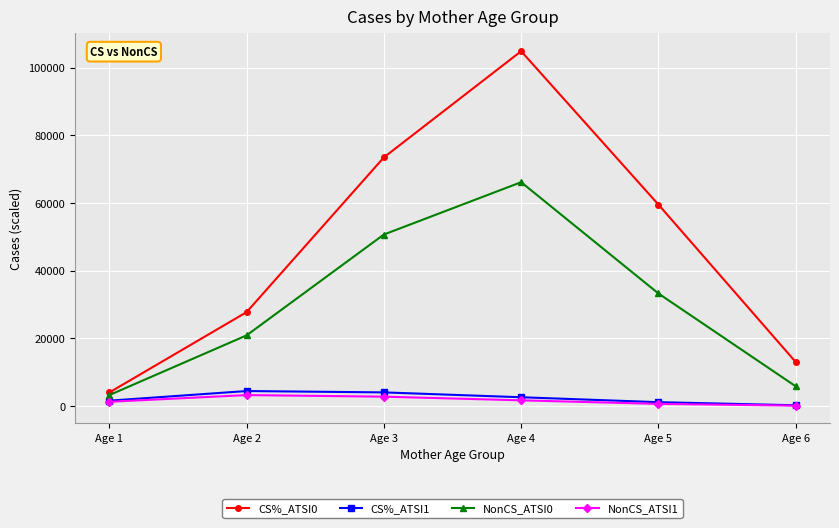

What is the greatest value displayed?

104861.8